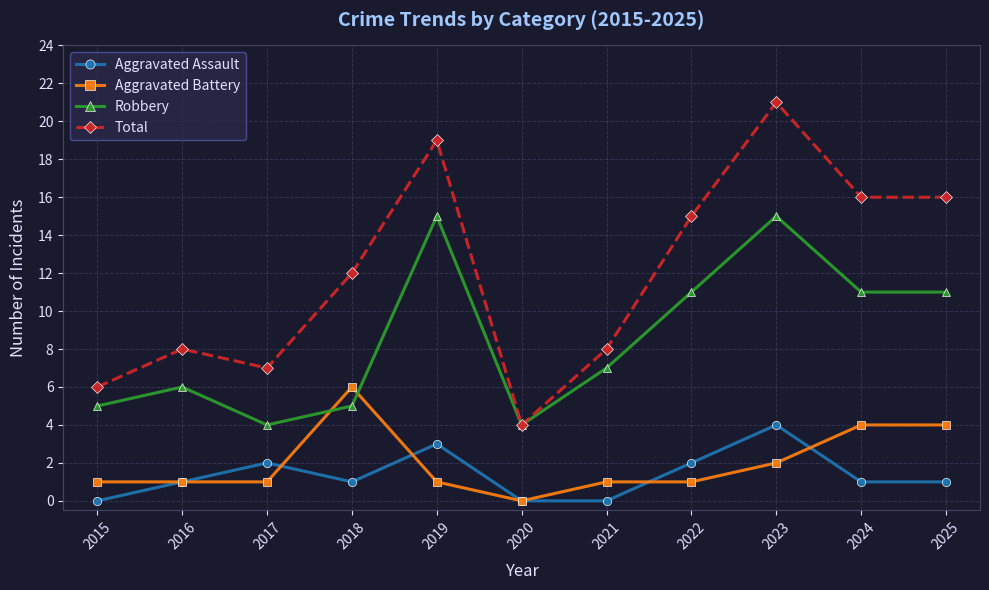

What is the difference between the maximum and minimum values in the Aggravated Assault series?

4